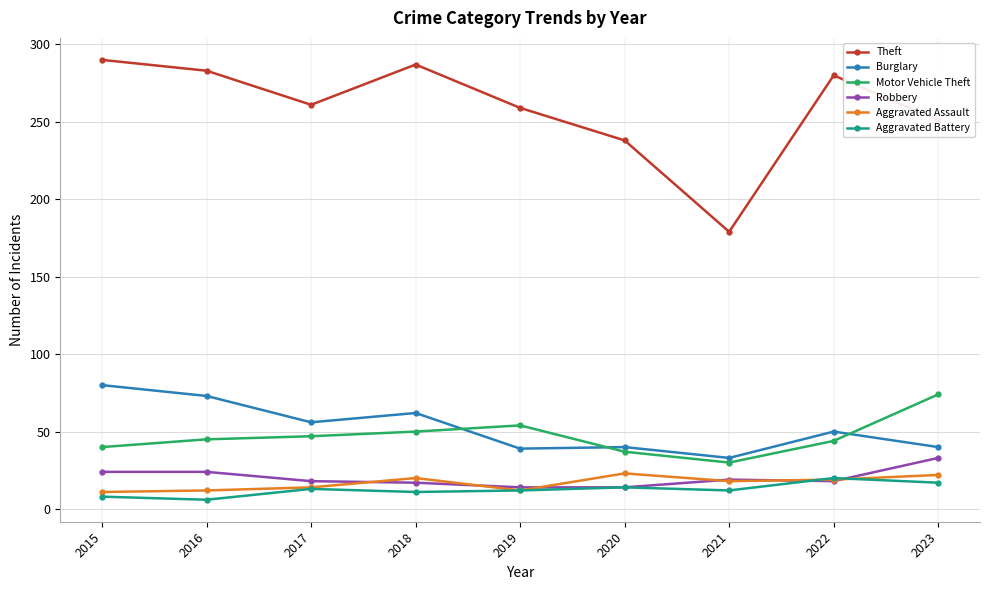

How many series are shown in this chart?

6